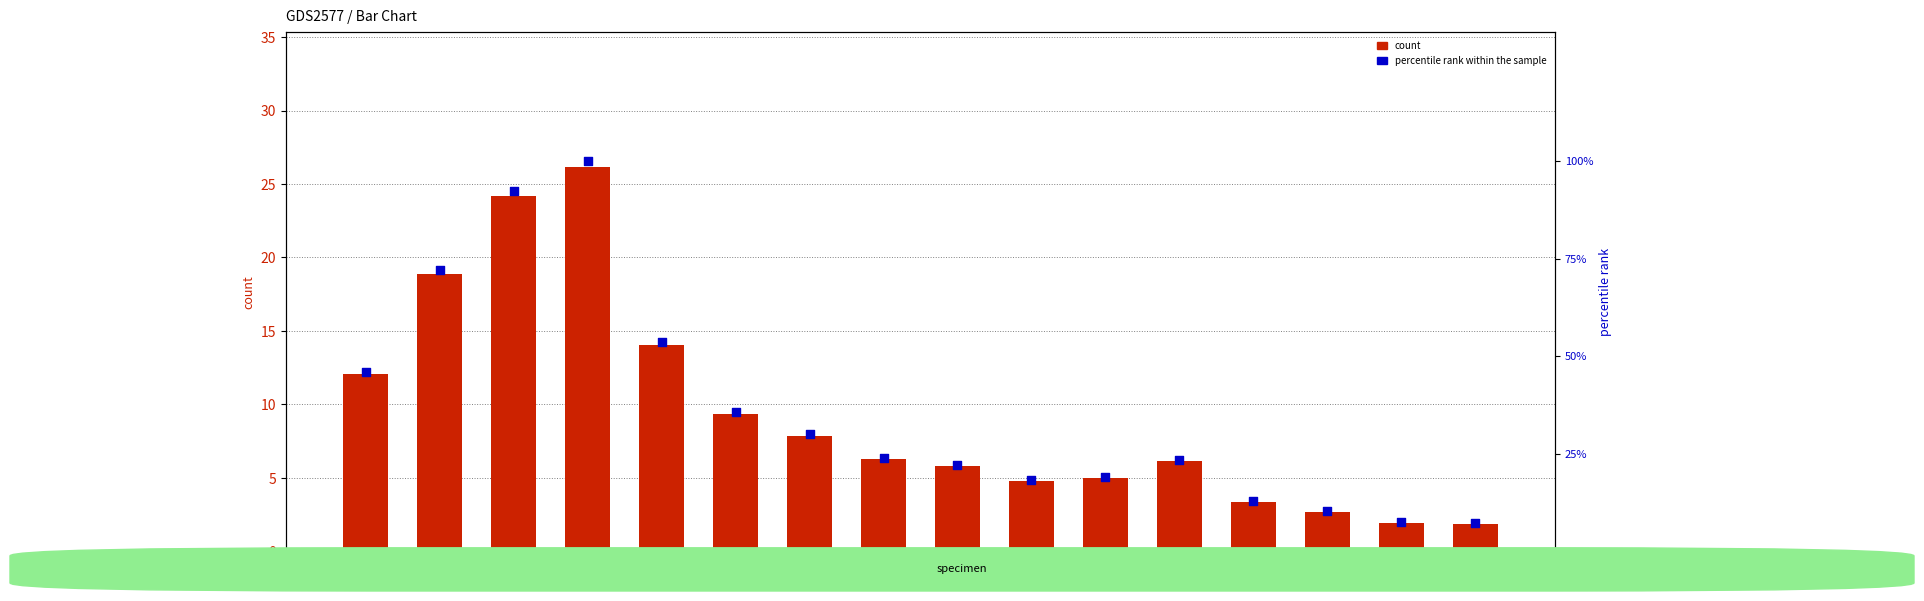

Which series has the largest total across all categories?

percentile rank within the sample